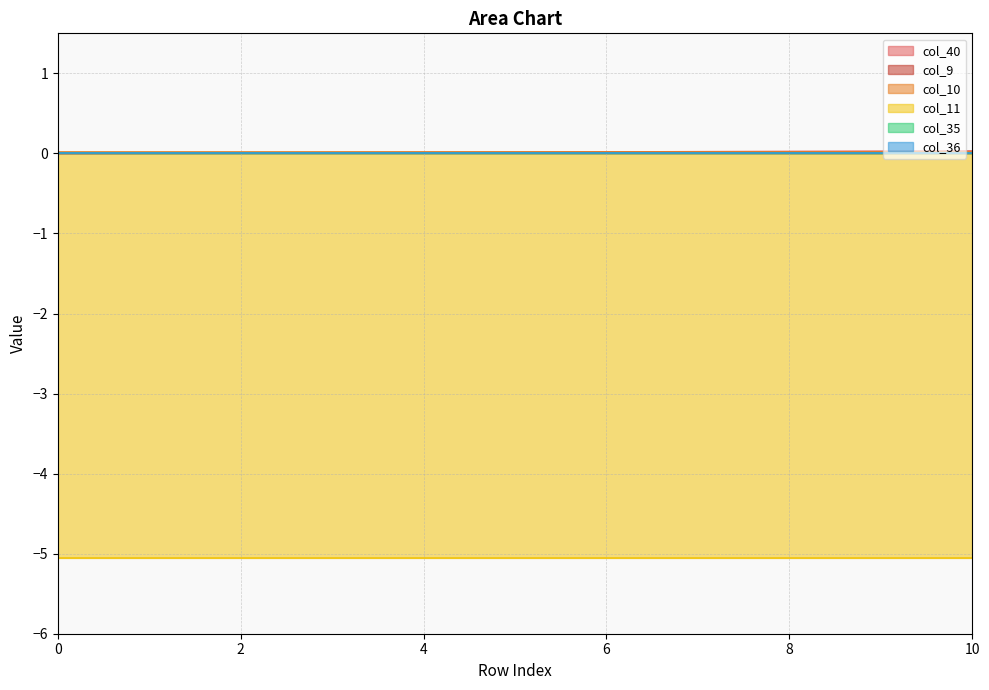

Reading left to right, extract all data points from this chart.

col_40: 0=0.0	1=0.0	2=0.0	3=0.0	4=0.0	5=0.0	6=0.0	7=0.0	8=0.0	9=0.0	10=0.0
col_9: 0=0.0	1=0.0	2=0.0	3=0.0	4=0.0	5=0.0	6=0.0	7=0.0	8=0.0	9=0.0	10=0.0
col_10: 0=0.0	1=0.0	2=0.0	3=0.0	4=0.0	5=0.0	6=0.0	7=0.0	8=0.0	9=0.0	10=0.0
col_11: 0=-5.1	1=-5.1	2=-5.1	3=-5.1	4=-5.1	5=-5.1	6=-5.1	7=-5.1	8=-5.1	9=-5.1	10=-5.1
col_35: 0=0.0	1=0.0	2=0.0	3=0.0	4=0.0	5=0.0	6=0.0	7=0.0	8=0.0	9=0.0	10=0.0
col_36: 0=0.0	1=0.0	2=0.0	3=0.0	4=0.0	5=0.0	6=0.0	7=0.0	8=0.0	9=0.0	10=0.0